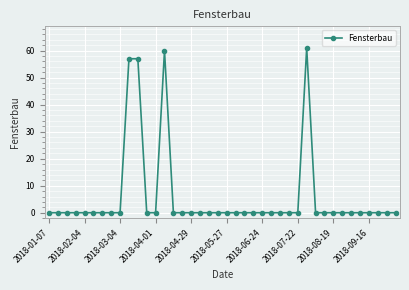

True or false: there are more than 0 points higher than both neighbors.

True